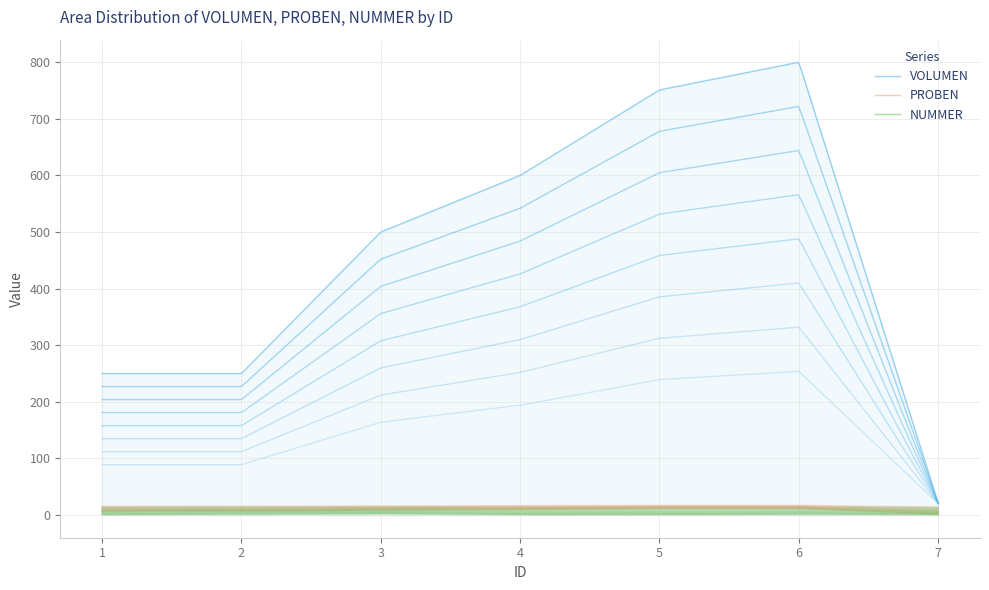

List the series in order of their peak value, highest first.

VOLUMEN, PROBEN, NUMMER